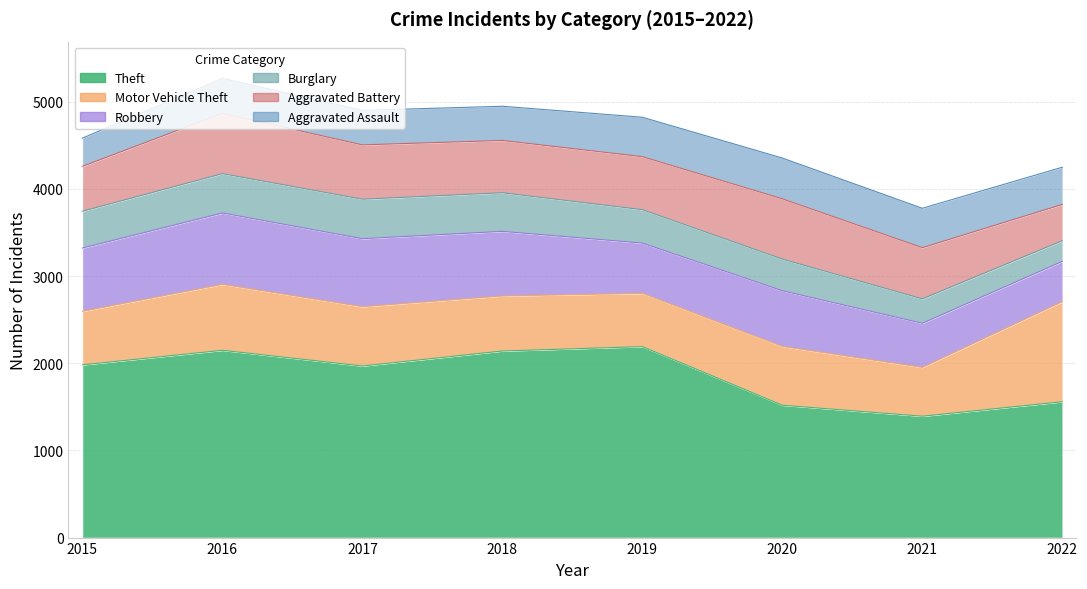

Which category has the lowest value in the Theft series?

2021